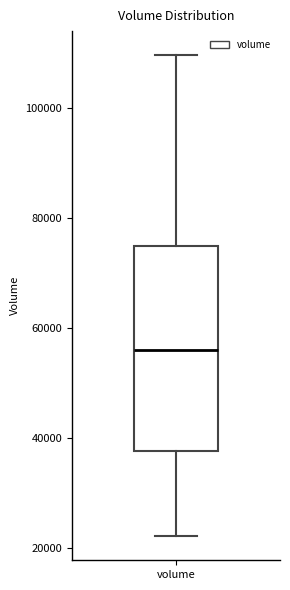

Transcribe this box plot: give where the median line is, the range the box spans, and where the two whiskers end, as read against the y-axis. The values are not printed on the chart, so give them approximately, as read against the axis.

median 56000, box 38000 to 74000, whiskers 22000 to 110000